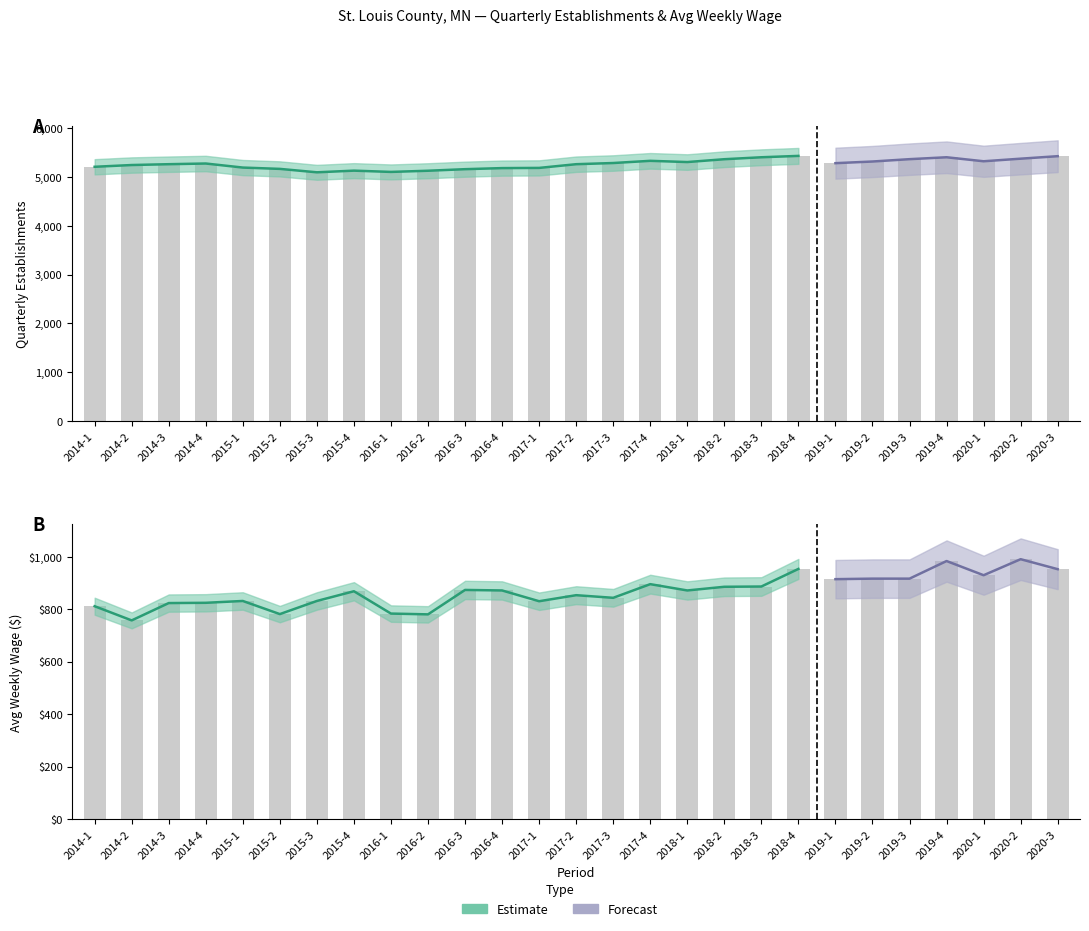

Is it true that qtrly_estabs equals 7685 at 2018-4?

False